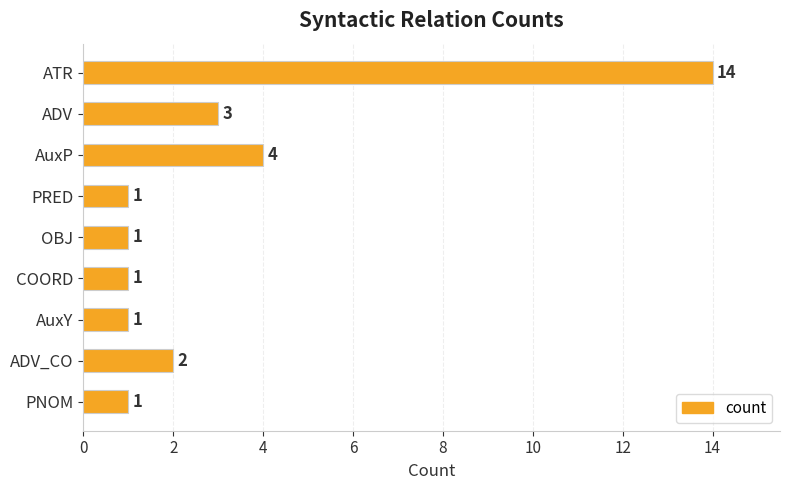

True or false: the data shows 4 at AuxP.

True